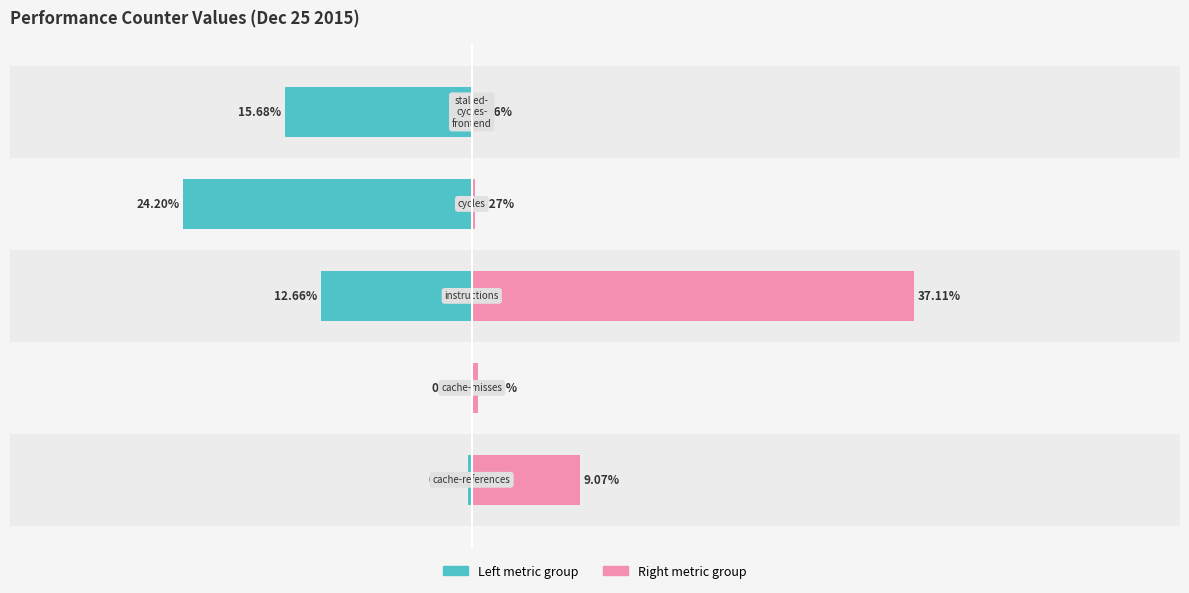

Is the value of Left metric at 4 greater than the value of Right metric at 1?

No